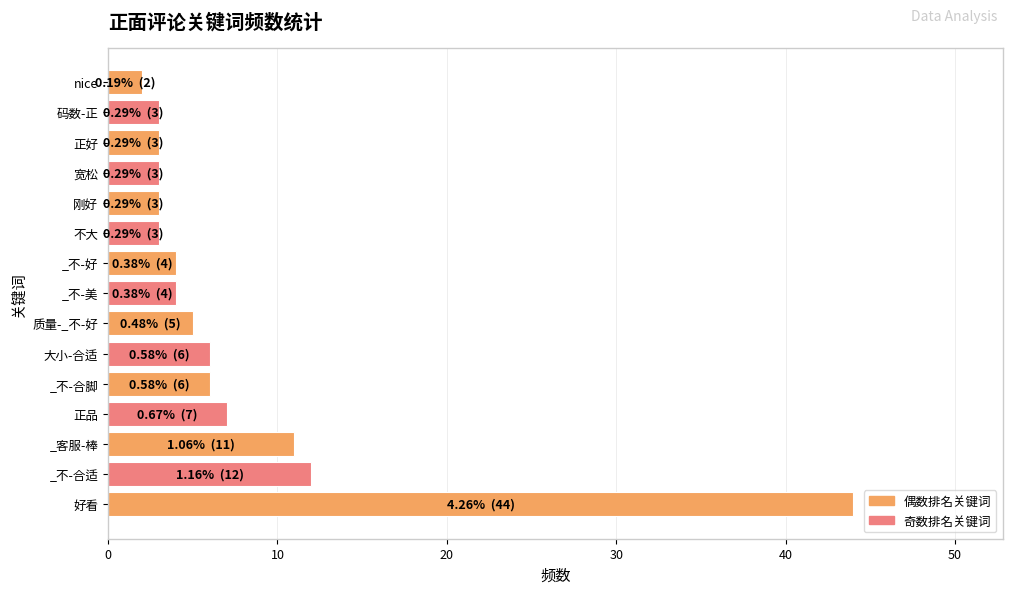

Reading bottom to top, transcribe all the data shown in this chart.

44	12	11	7	6	6	5	4	4	3	3	3	3	3	2